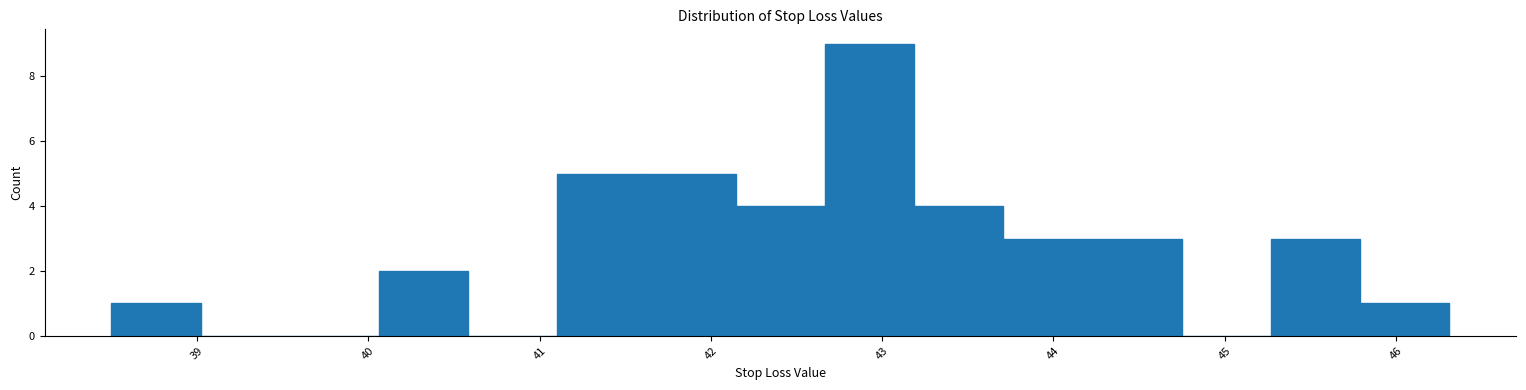

Which range on the x-axis has the tallest bar?

42.7 to 43.2